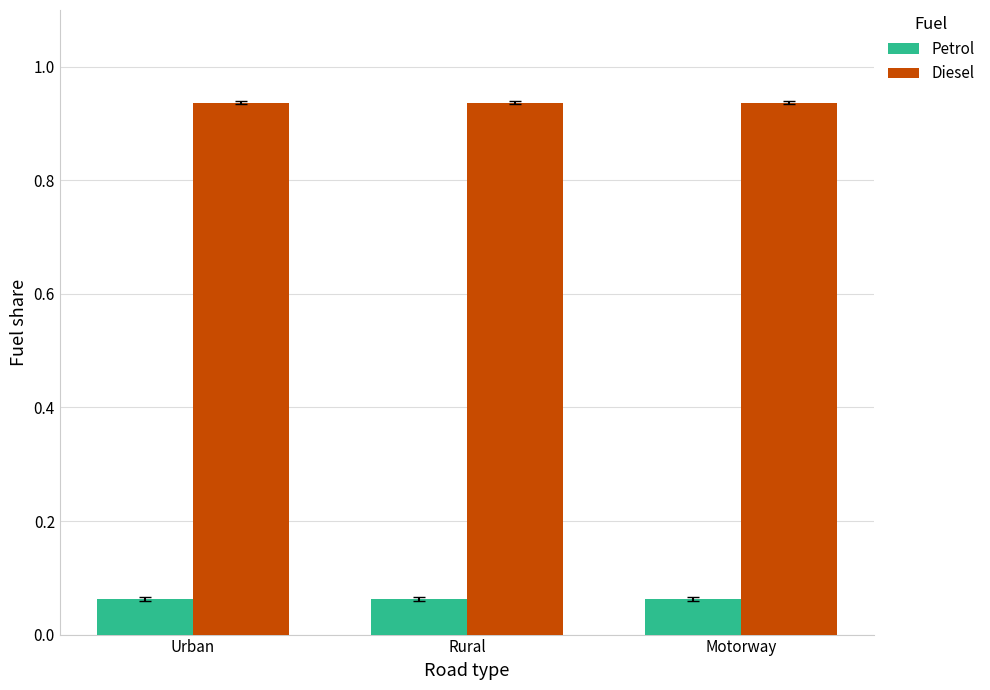

Rank the series by their maximum value, from highest to lowest.

Diesel, Petrol